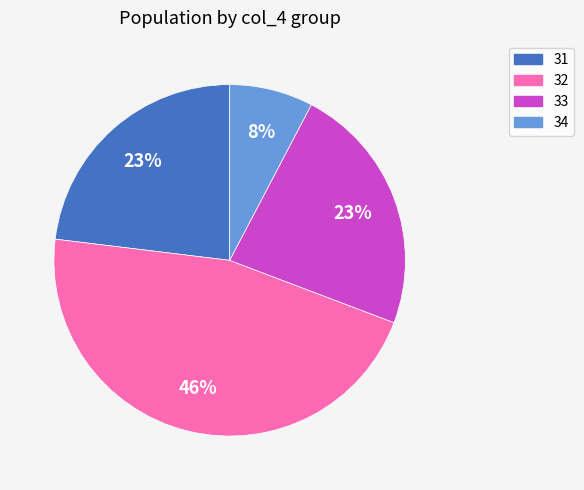

What percentage is the 32 slice, to the nearest percent?

46%